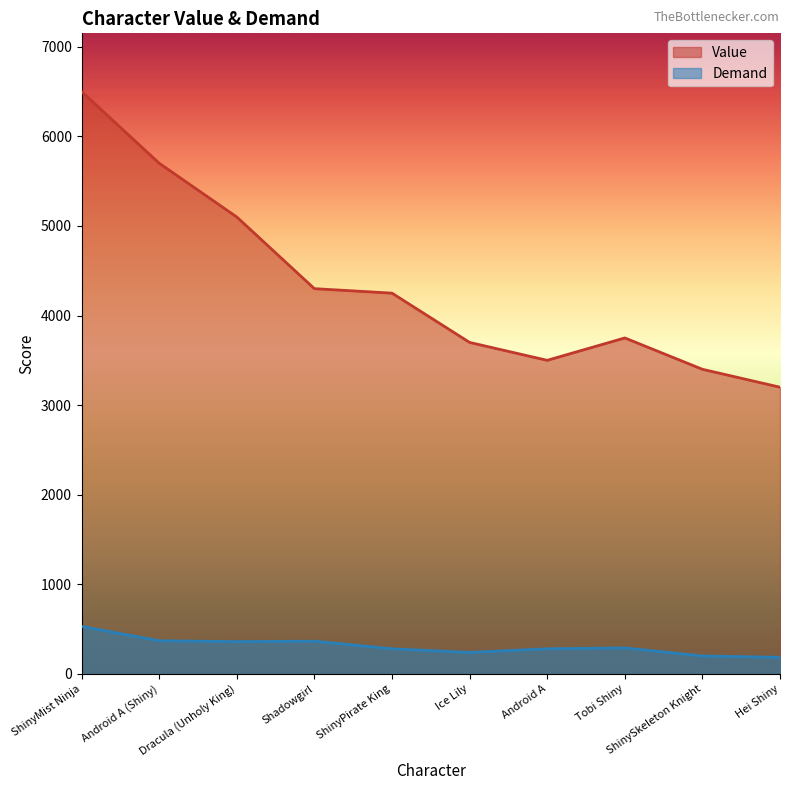

Reading right to left, transcribe all the data shown in this chart.

Value: 3200	3400	3750	3500	3700	4250	4300	5100	5700	6500
Demand: 185	200	290	280	240	280	365	360	370	530